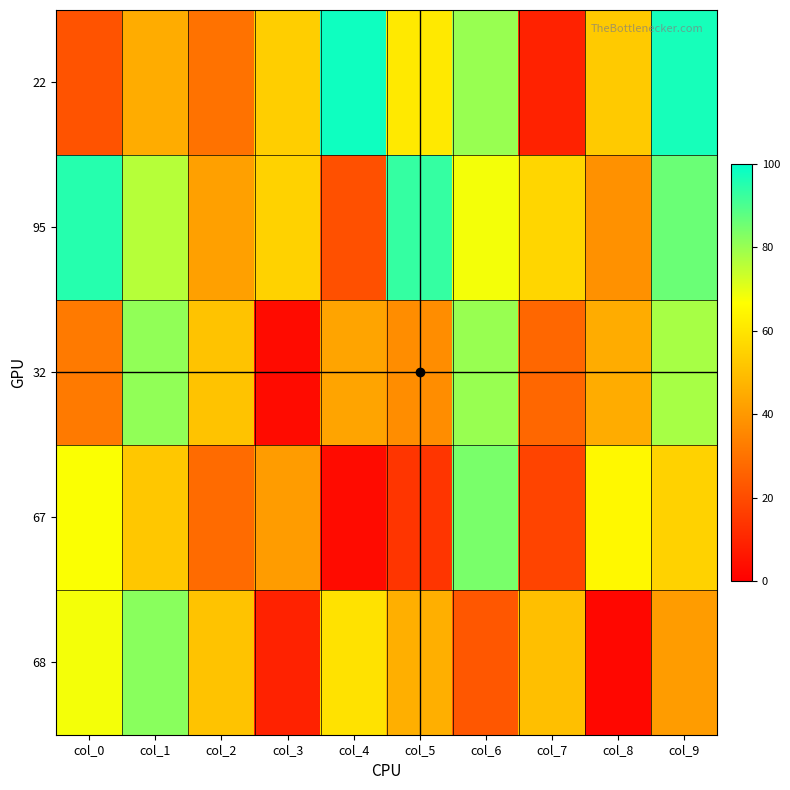

At which category does the chart reach its peak across all series?

col_4